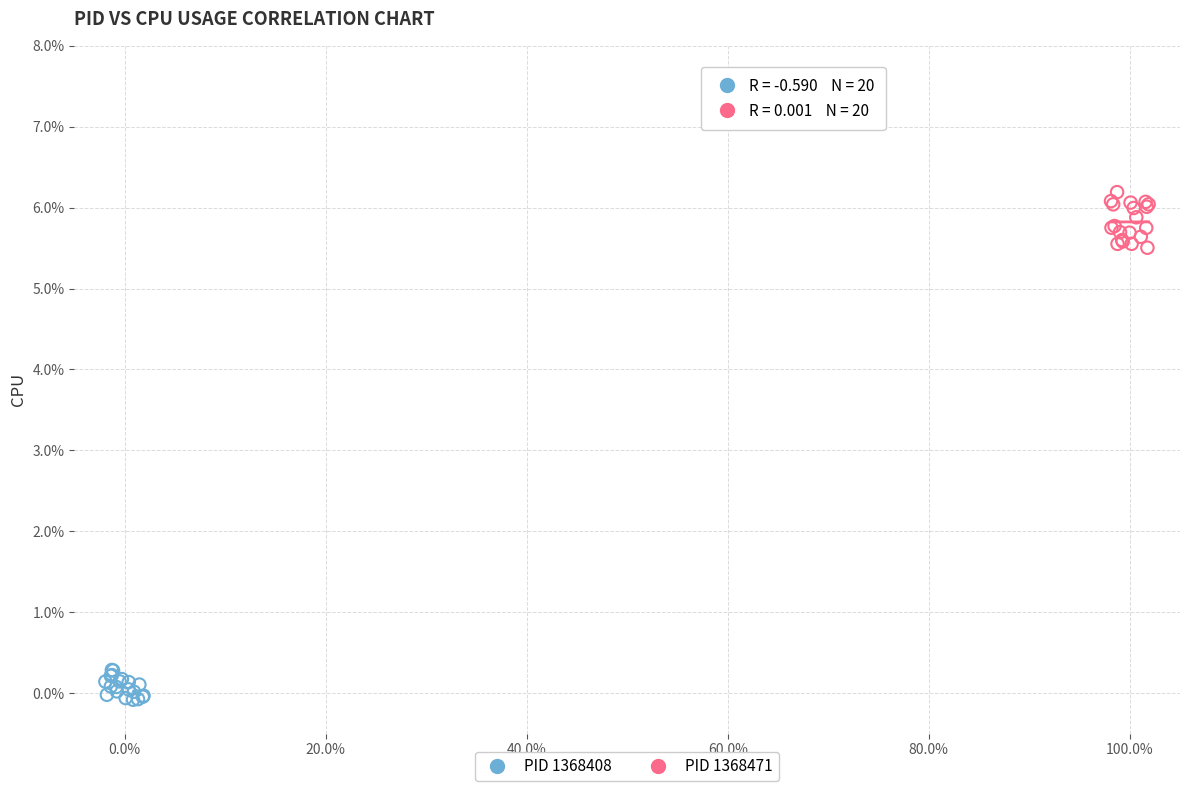

Which series contains the lowest Y value?

PID 1368408